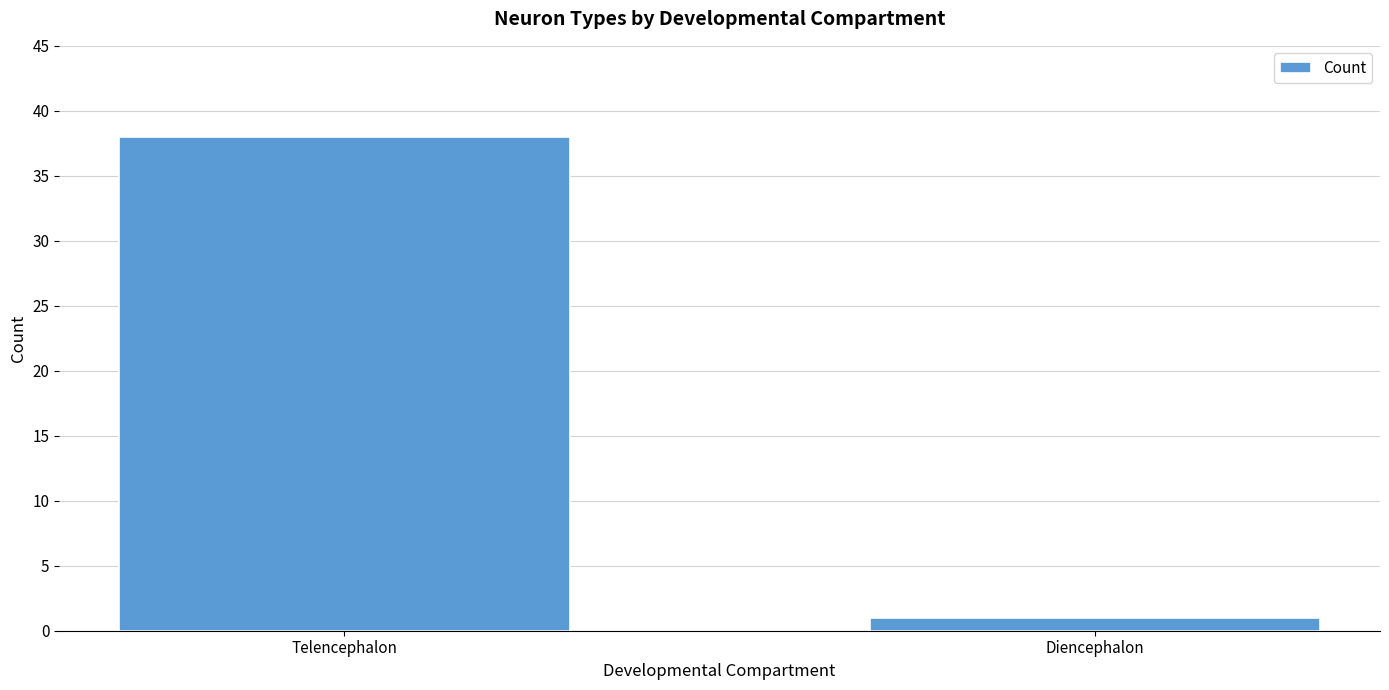

Reading left to right, list all the values displayed in this chart.

Telencephalon=38	Diencephalon=1